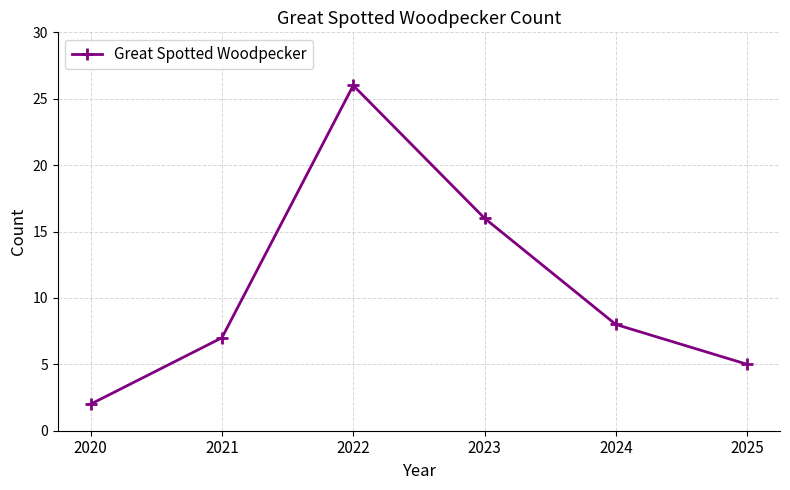

What is the sum of all values?

64